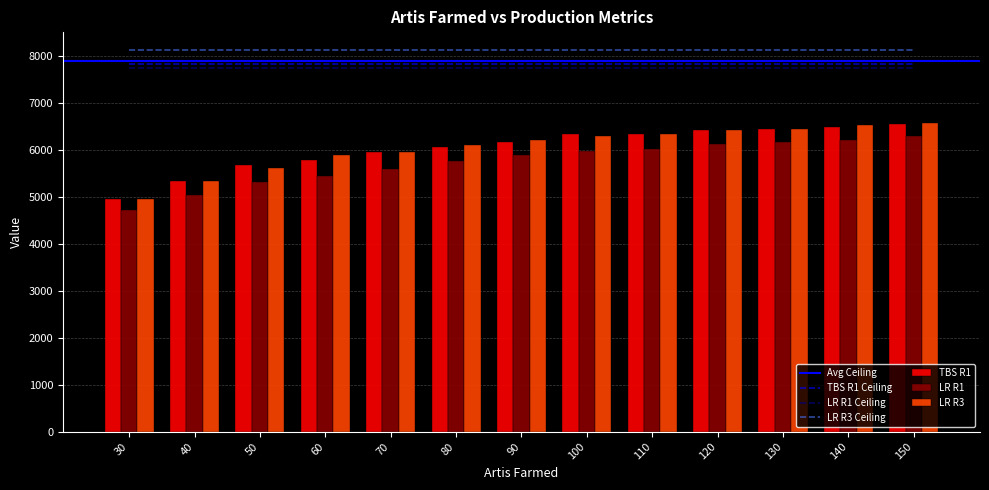

What is the greatest value displayed?

6574.6